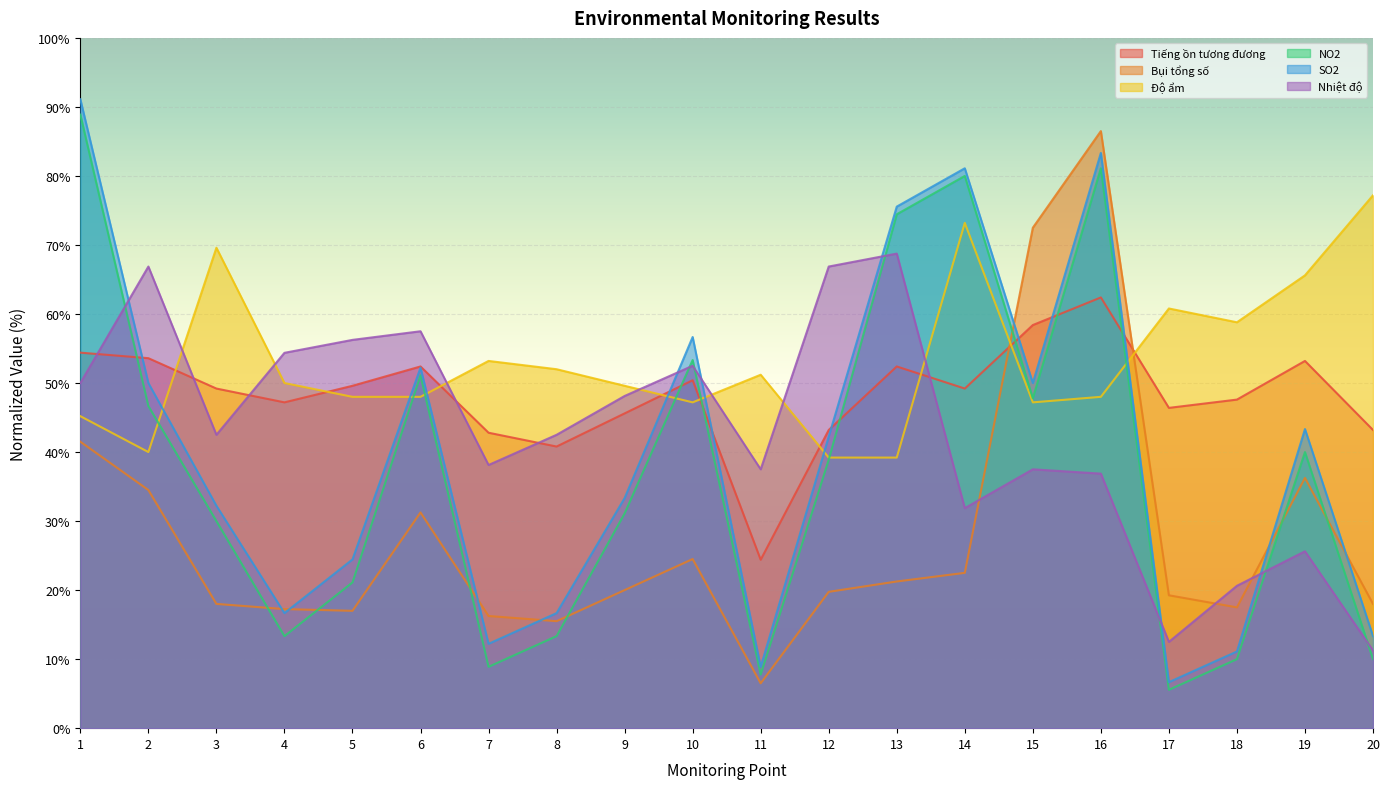

What is the total value across all series at 12?

250.1